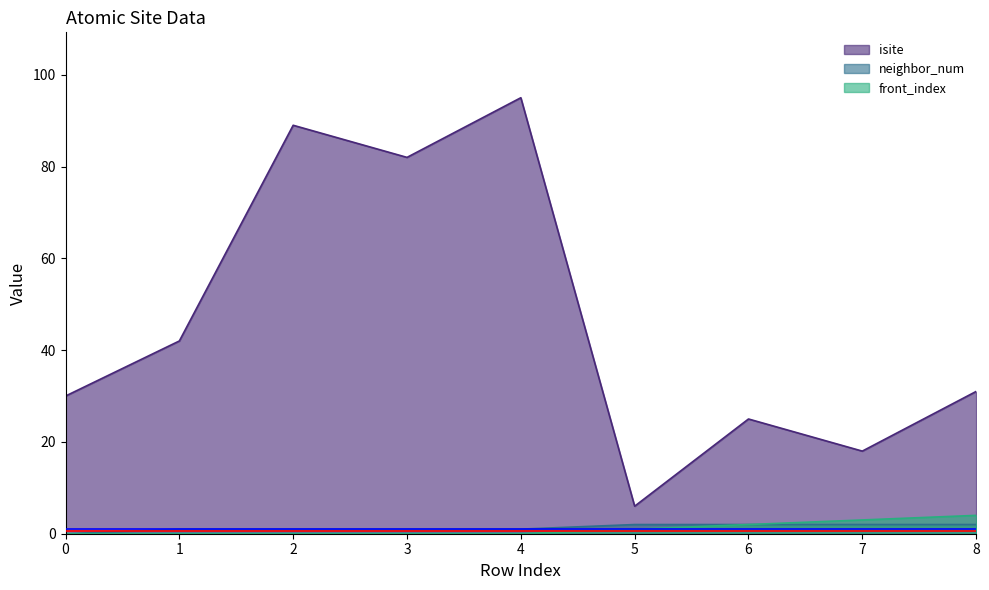

Which series has the largest total across all categories?

isite